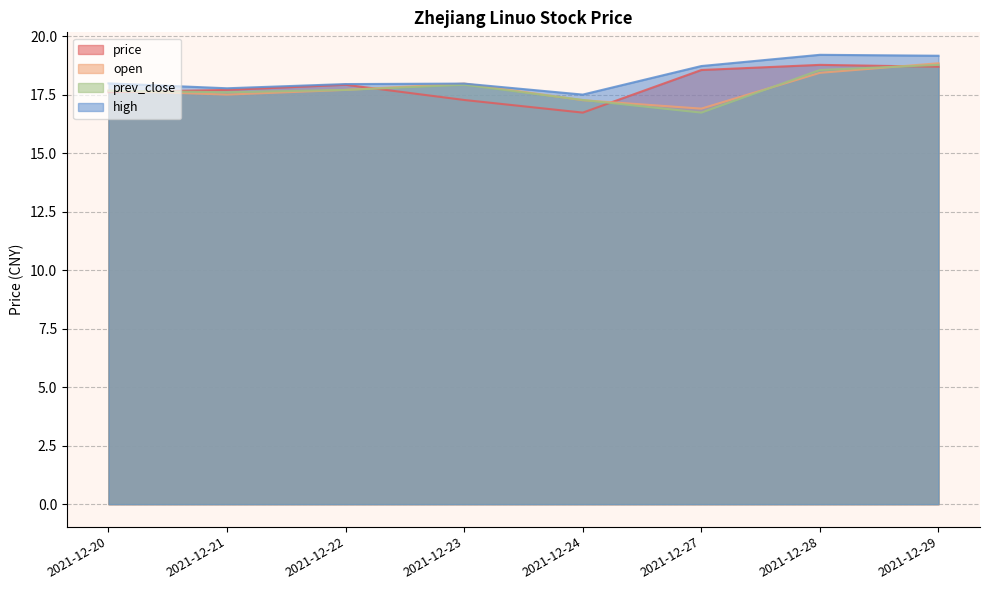

What value does the open series have at 2021-12-27?

16.9